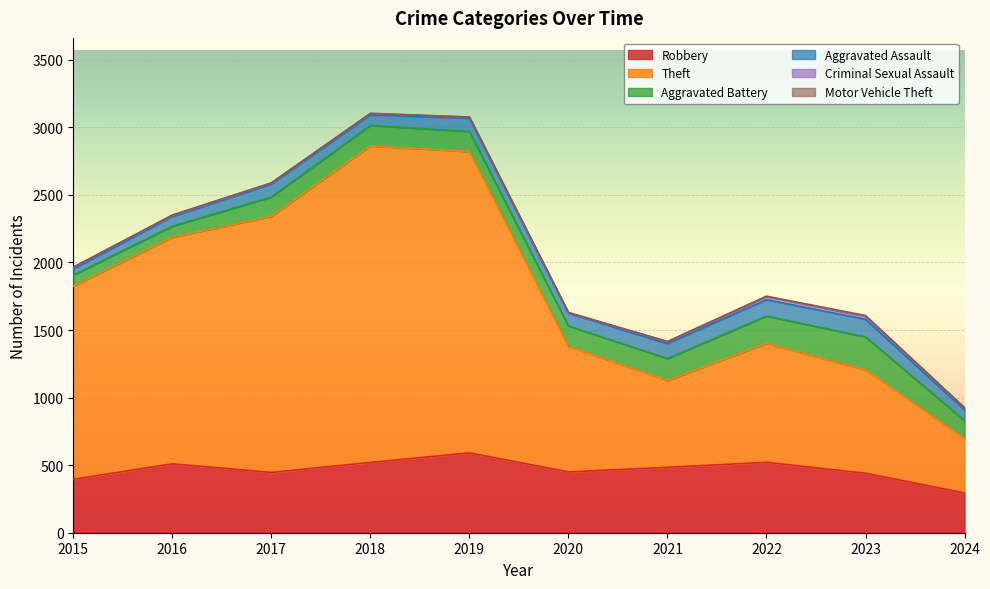

True or false: Aggravated Assault has more than 0 interior local peaks.

True